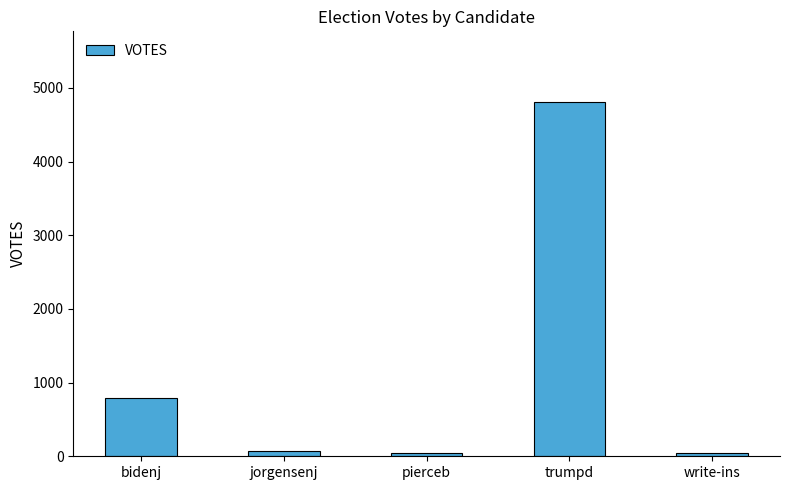

What is the sum of all values?

5752